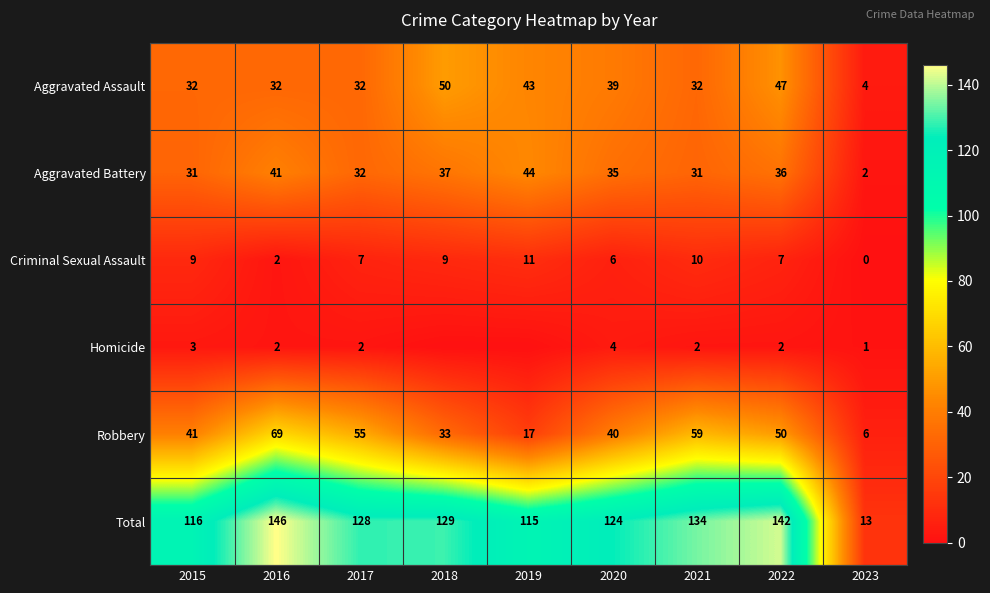

At 2015, list the series in order from largest to smallest.

Total, Robbery, Aggravated Assault, Aggravated Battery, Criminal Sexual Assault, Homicide